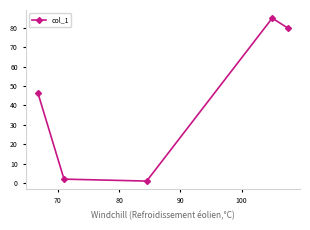

What is the difference between the maximum and minimum values?

84.0